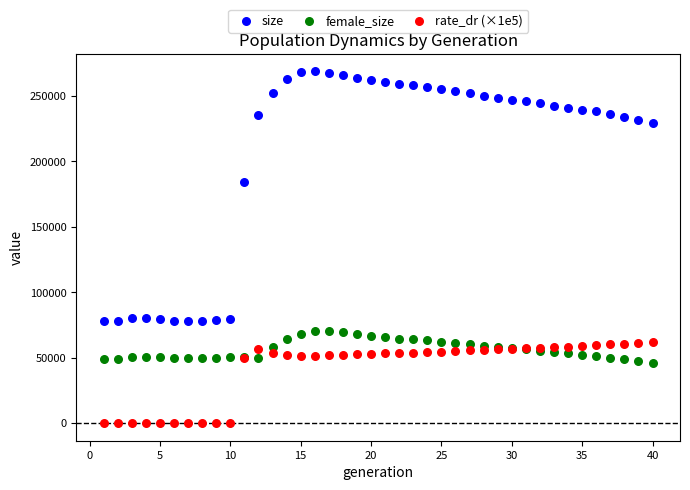

What are all the series names shown in the legend?

size, female_size, rate_dr (×1e5)